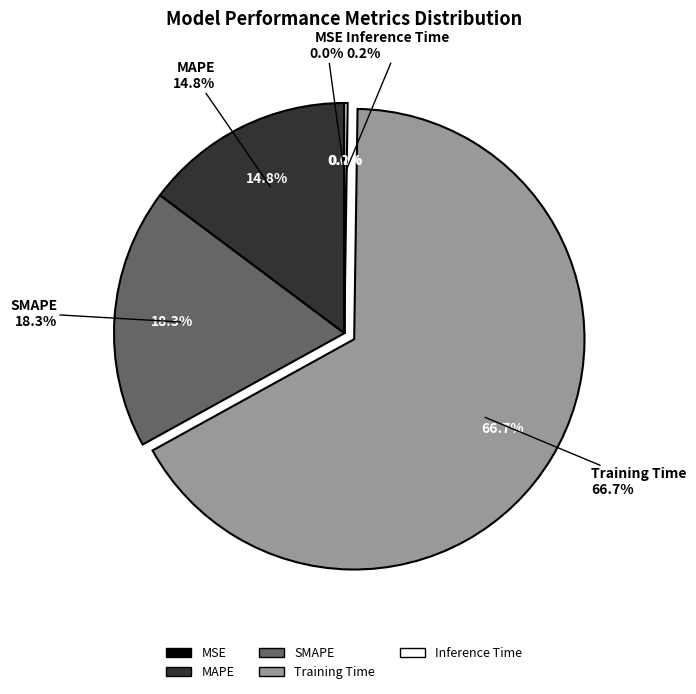

The SMAPE slice represents 18% of the pie. True or false?

True